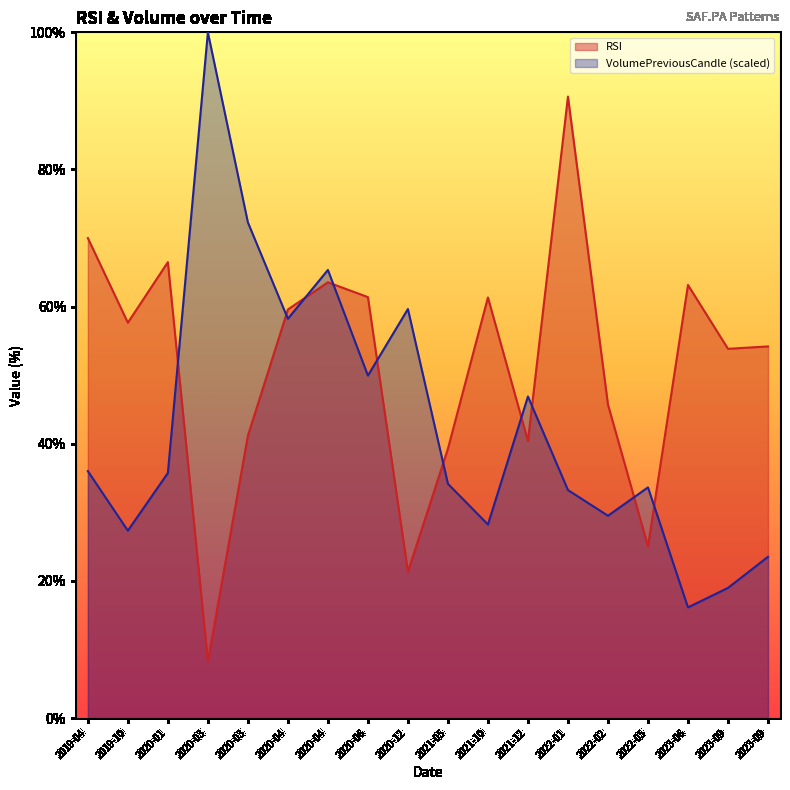

What is the highest value of the RSI series?

90.6